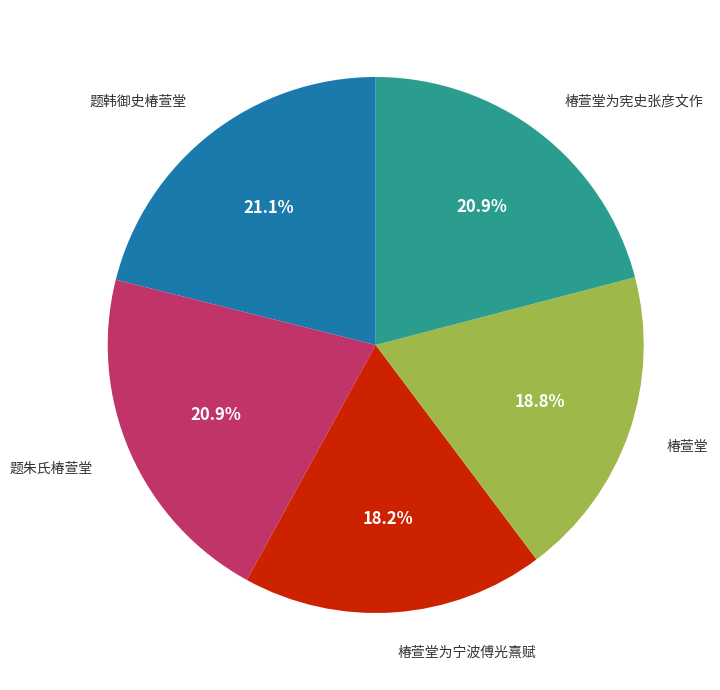

Is there any slice that represents more than half of the pie?

No